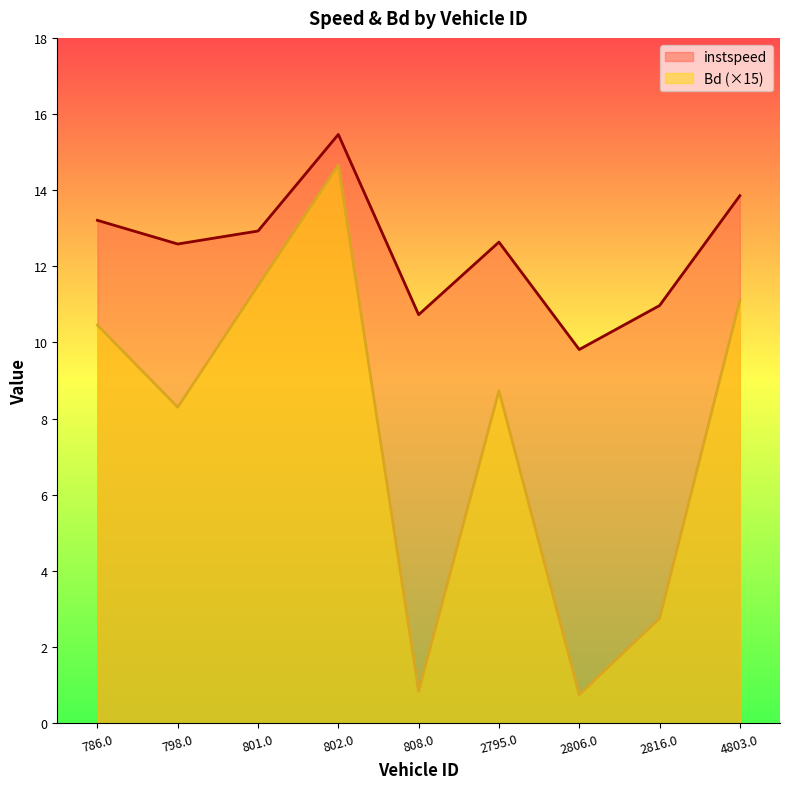

At which category is the sum across all series the highest?

802.0